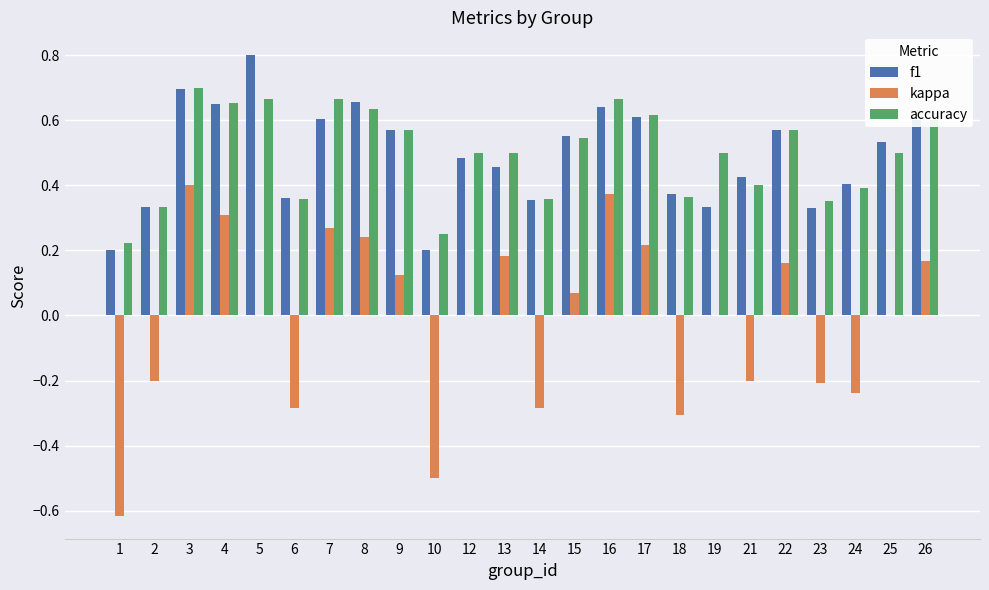

True or false: accuracy has a value of 0.5 at 25.

True